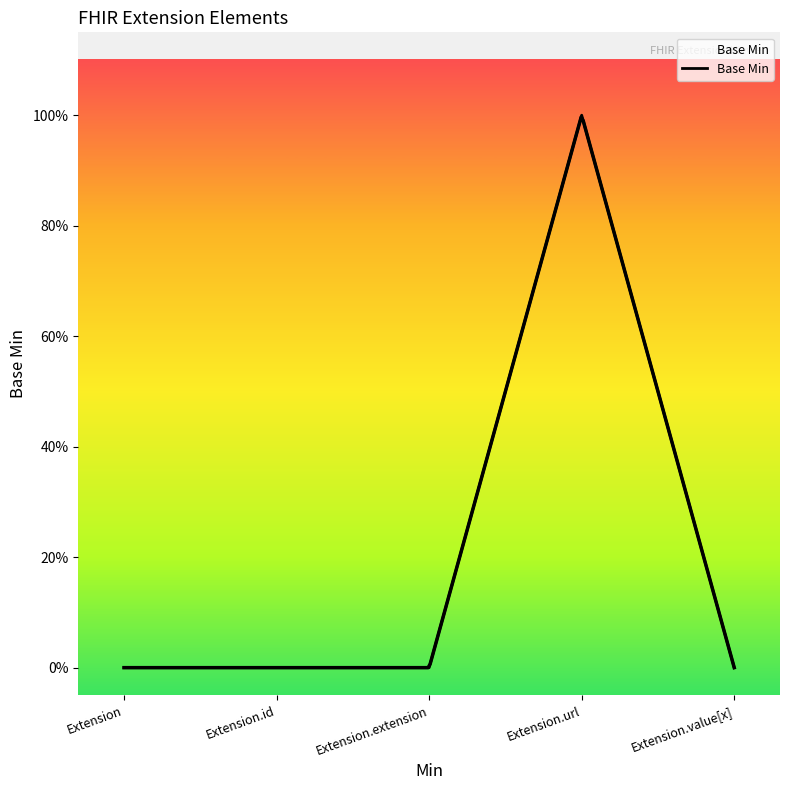

How many points are higher than both their immediate neighbors (excluding endpoints)?

1